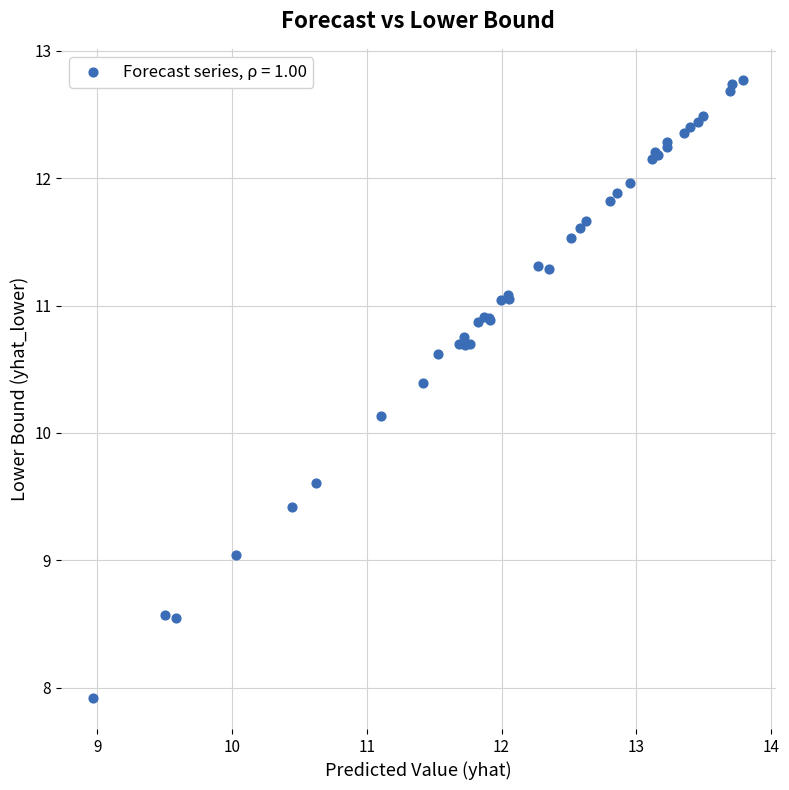

What Y value in the scatter plot is closest to 10?

10.1